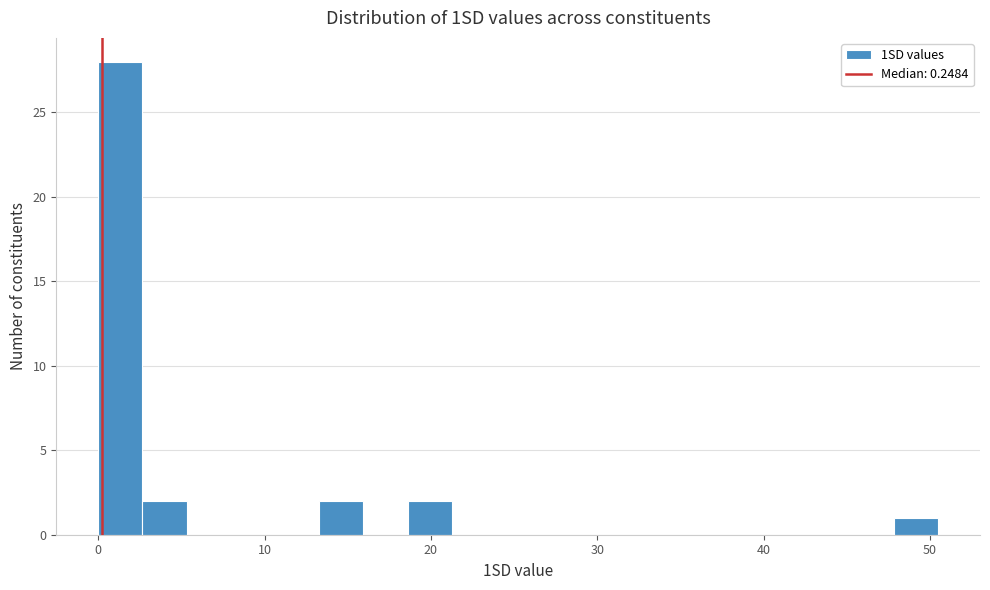

Around what value on the x-axis is the tallest bar? Give the approximate position of its centre, as read against the axis.

1